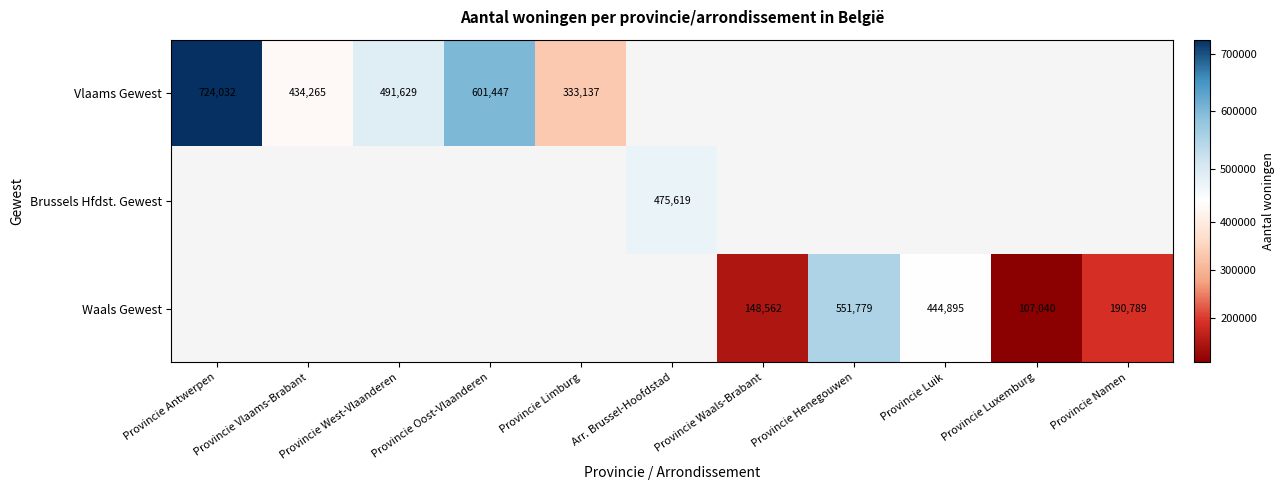

True or false: Waals Gewest has a value of 190789 at Provincie Namen.

True